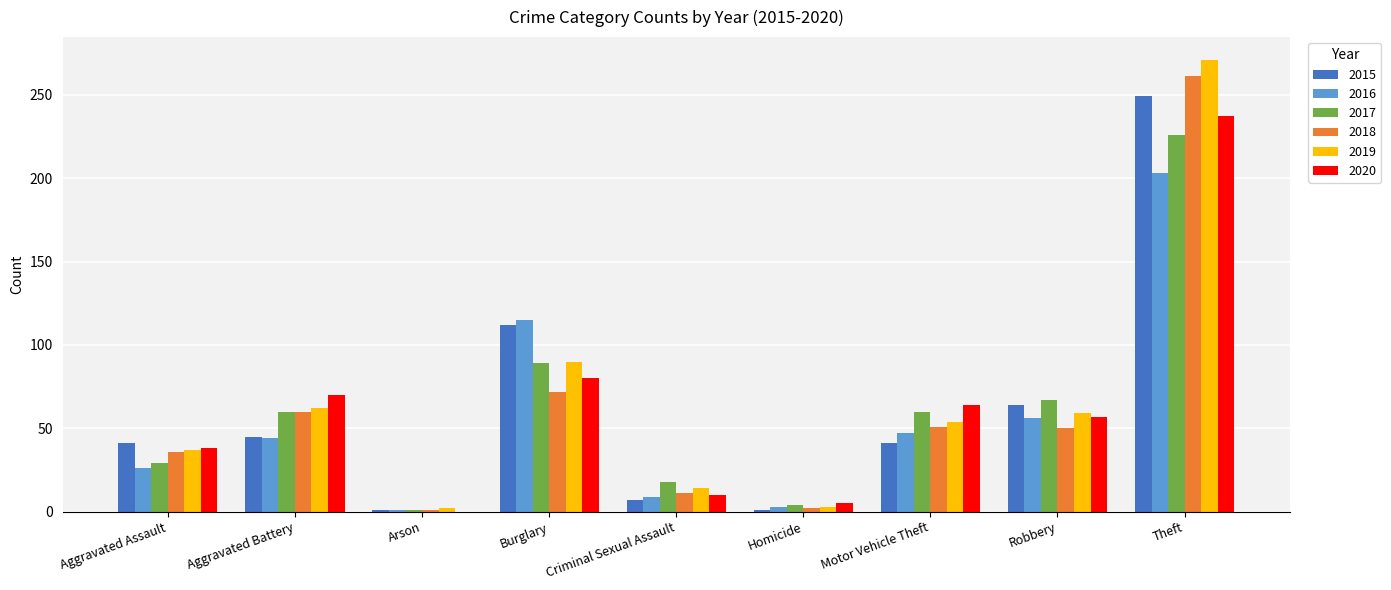

What is the sum of the 2017 values at Burglary and Aggravated Battery?

149